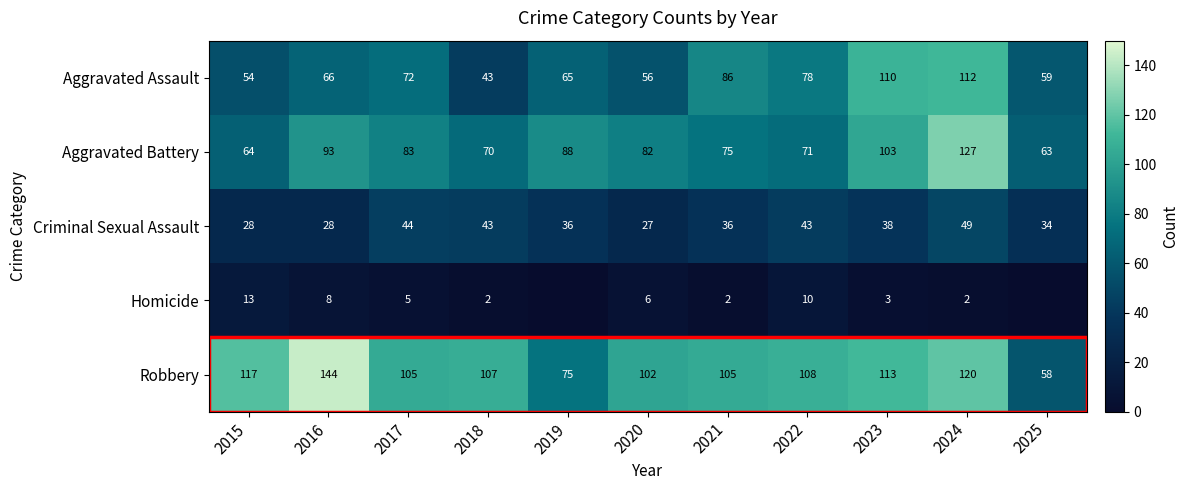

Which series changed the most between 2017 and 2024?

Aggravated Battery